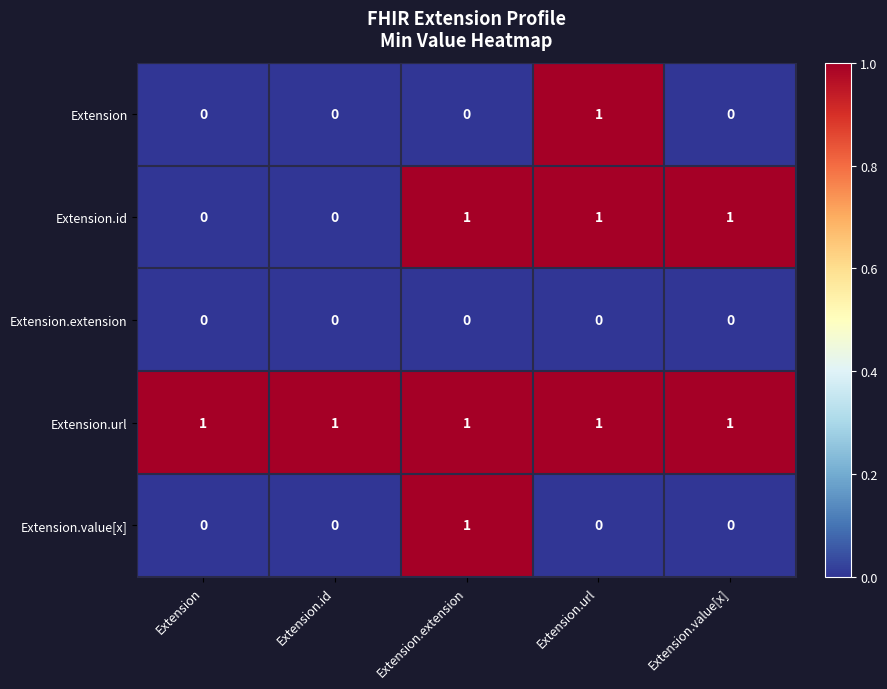

Is it true that Extension.id equals 1 at Extension.value[x]?

True